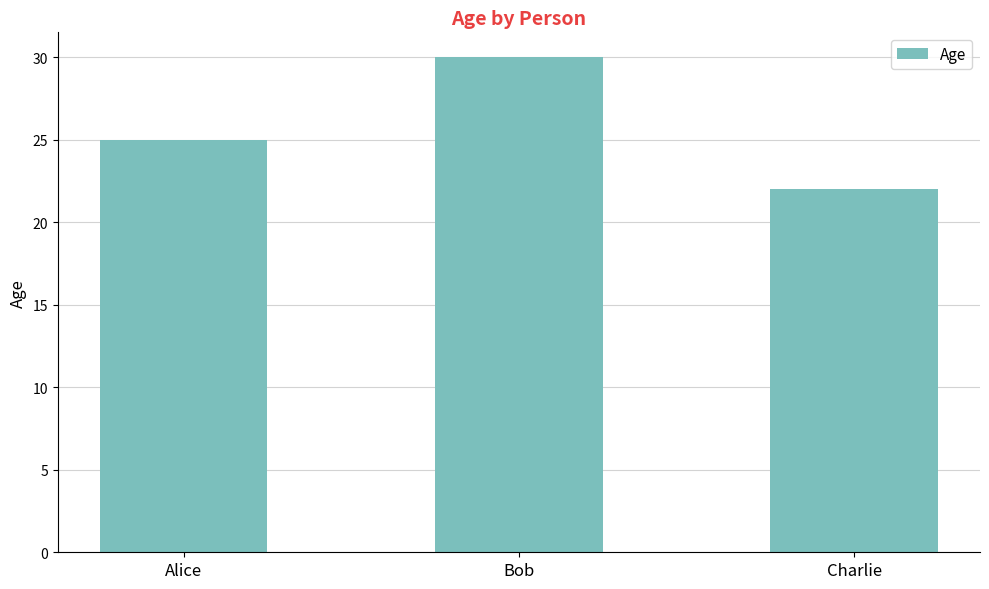

Which has a higher value, Bob or Alice?

Bob